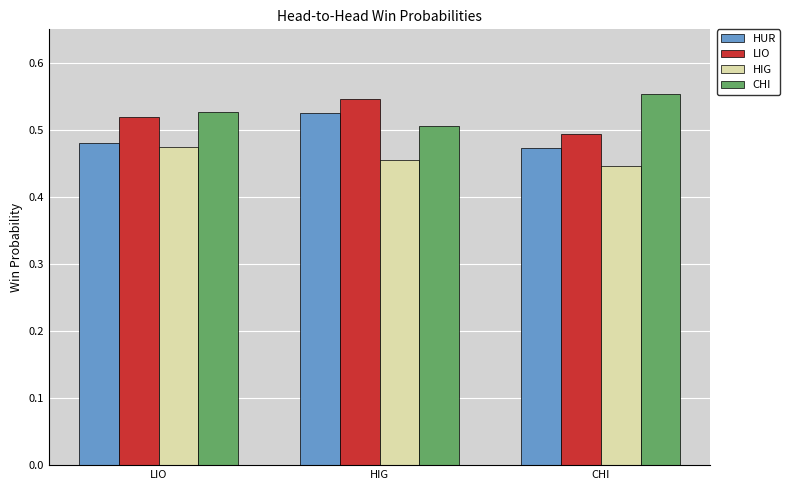

Rank the series by their maximum value, from lowest to highest.

HIG, HUR, LIO, CHI